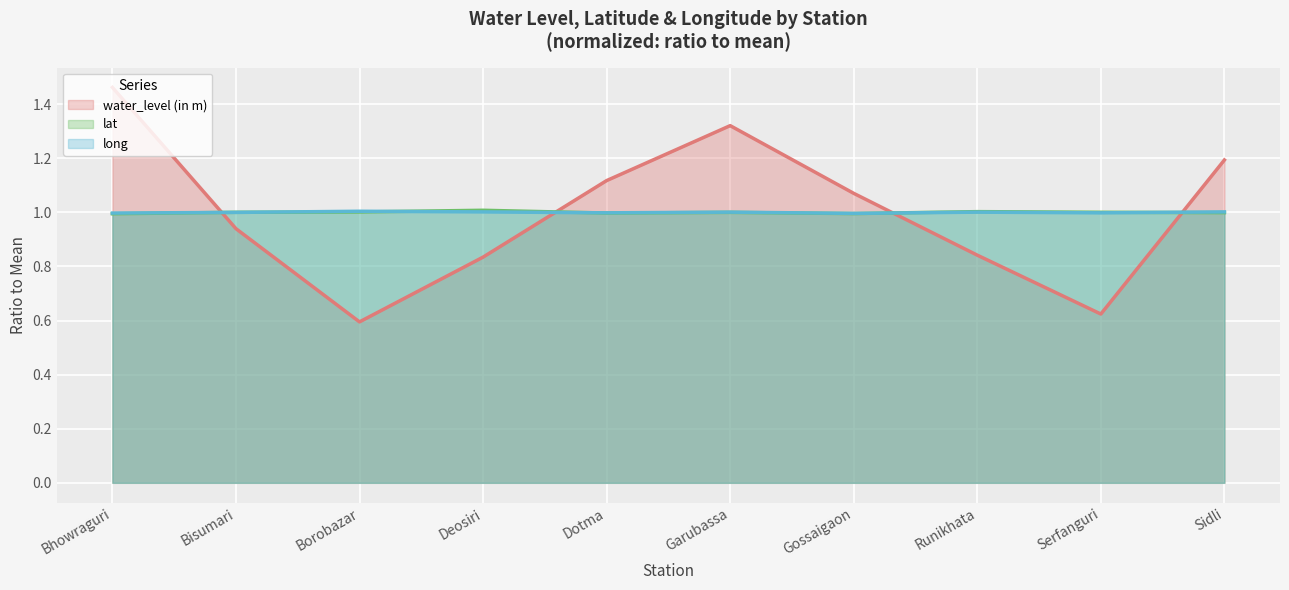

Which series has the largest range (max minus min)?

water_level (in m)